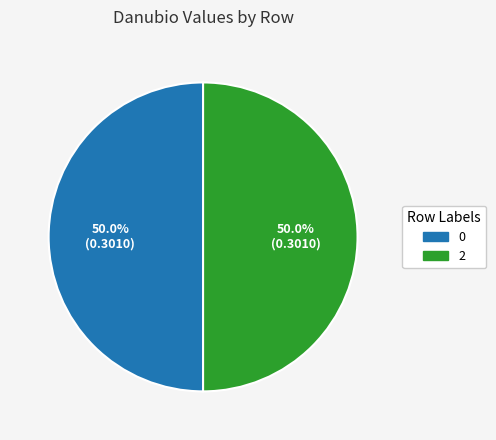

Combined, what portion of the pie is 2 and 0?

100.0%